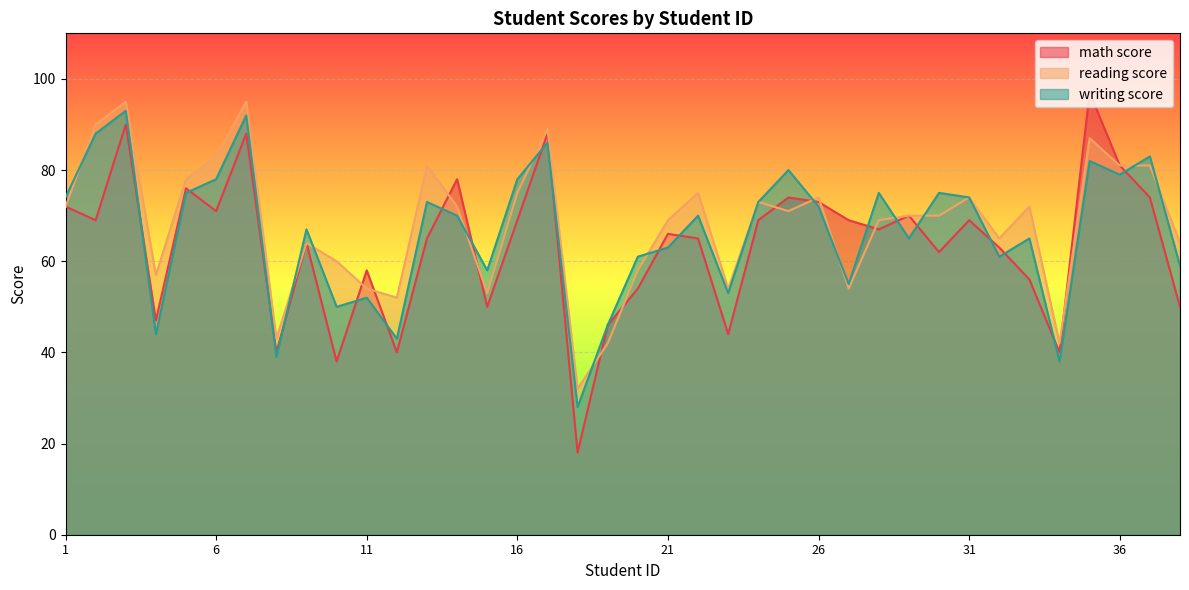

True or false: writing score has more than 2 points higher than both neighbors.

True